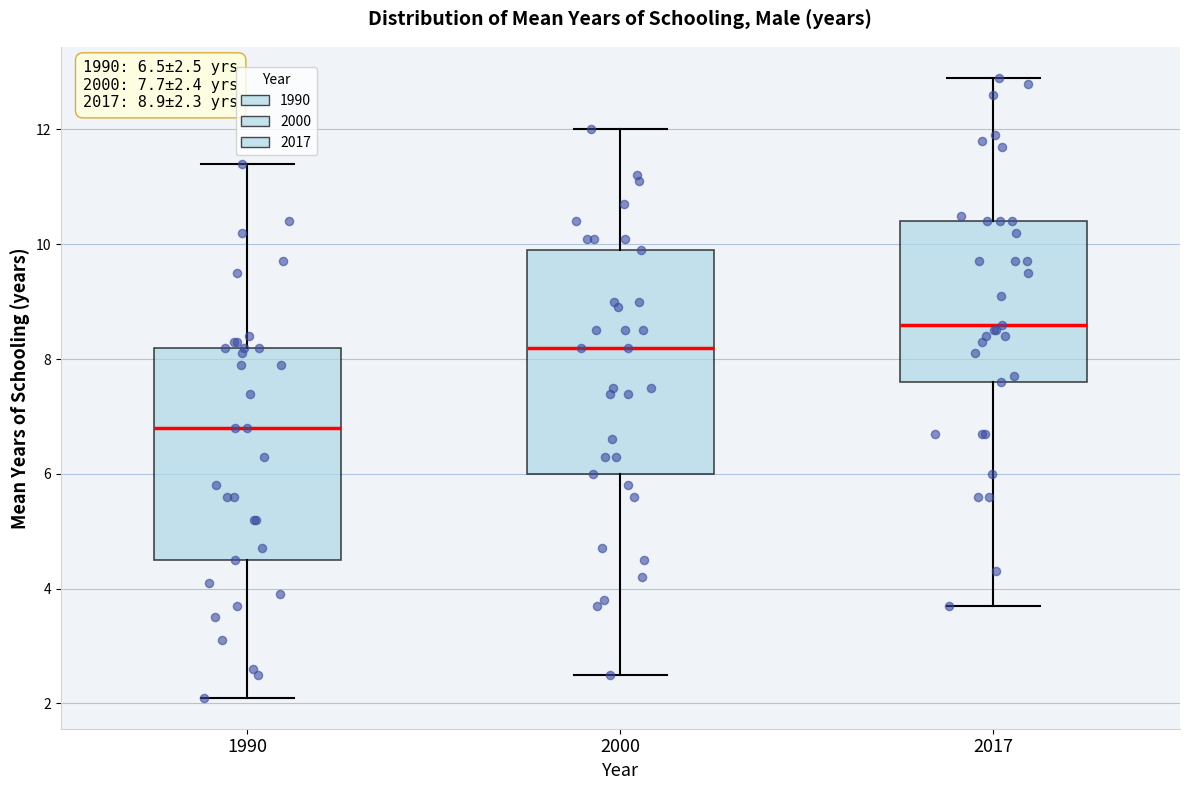

Which box has the highest median line?

2017